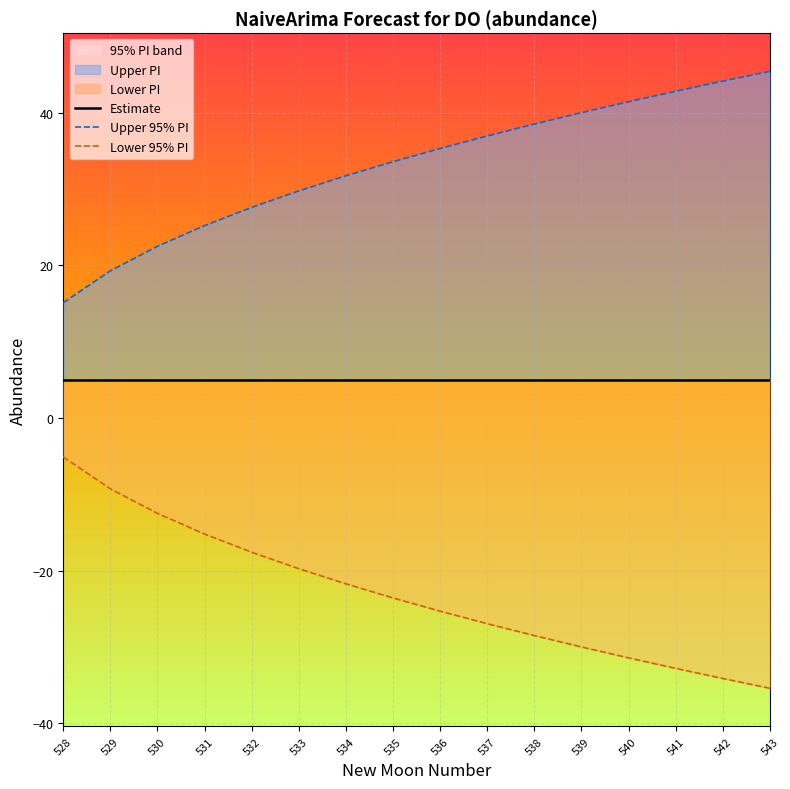

The value of Lower 95% PI at 536 is -25.3. True or false?

True